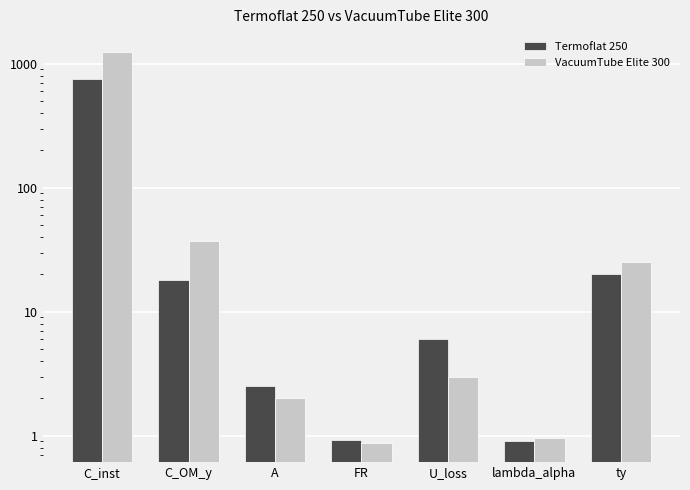

Is it true that VacuumTube Elite 300 equals 0.9 at FR?

True